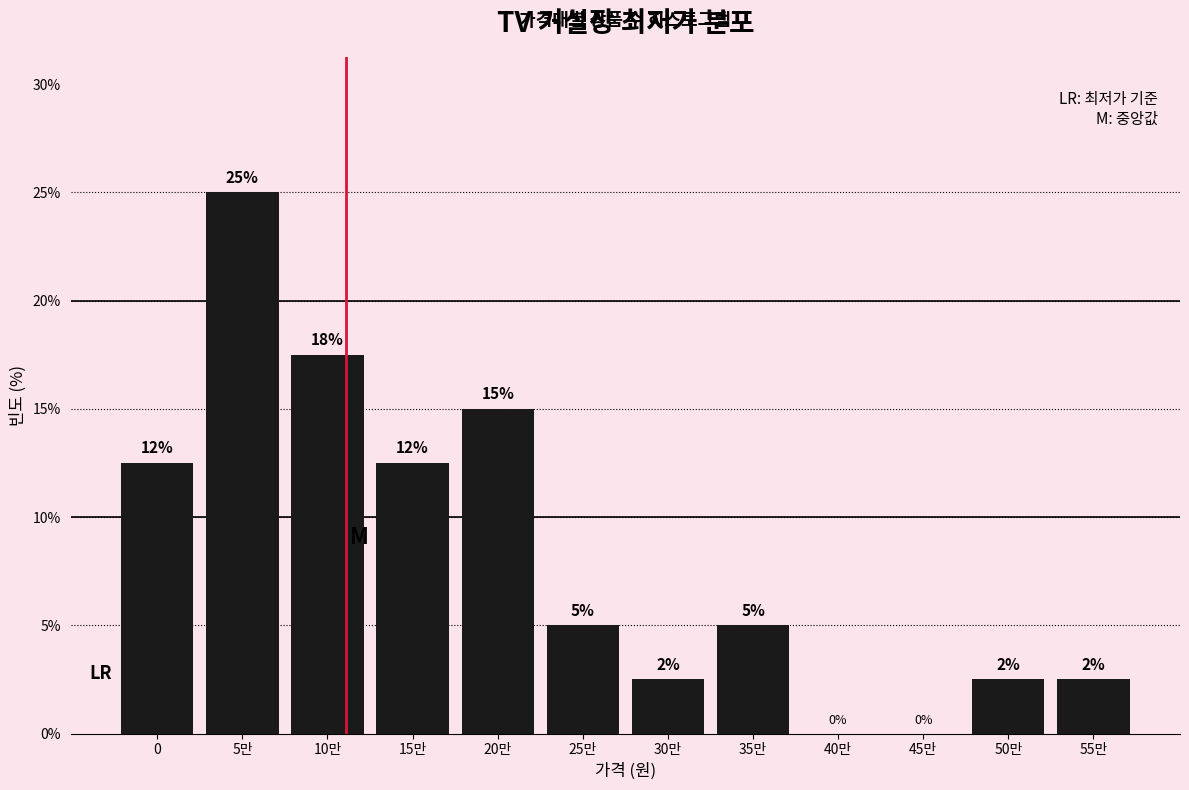

What is the approximate value at 20만?

15.0